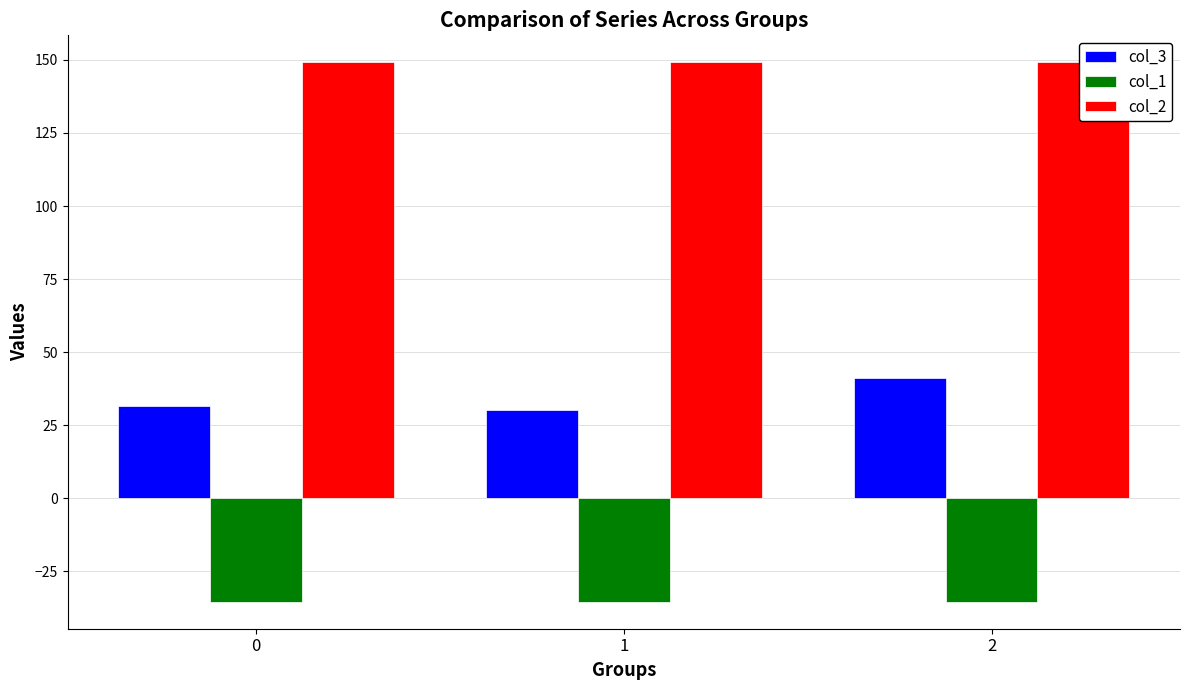

What is the approximate value of col_2 at 0?

149.2